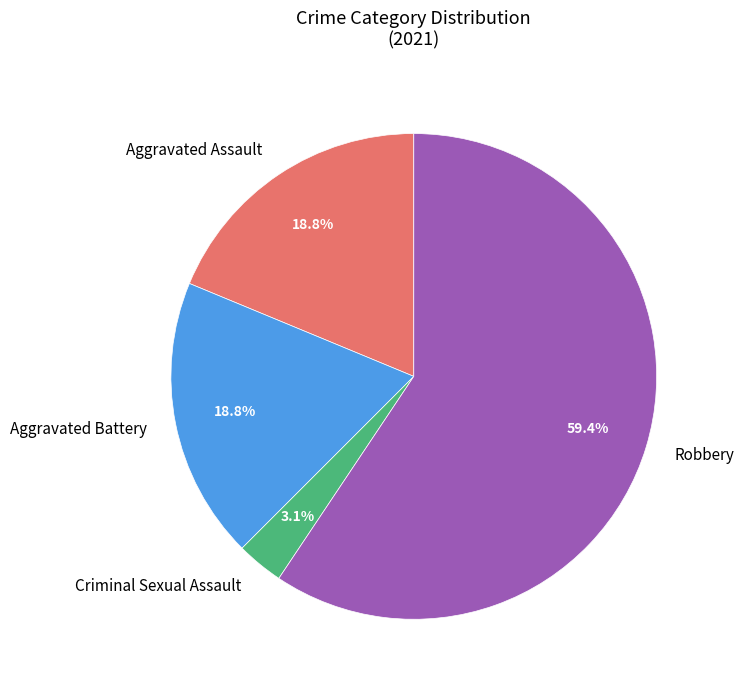

To the nearest percent, what is the difference between the largest and smallest slice percentages?

56%